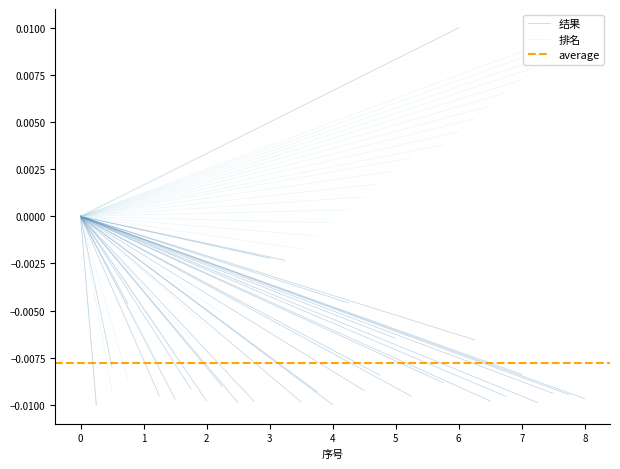

The 结果 series shows -0.0 at 0. True or false?

False